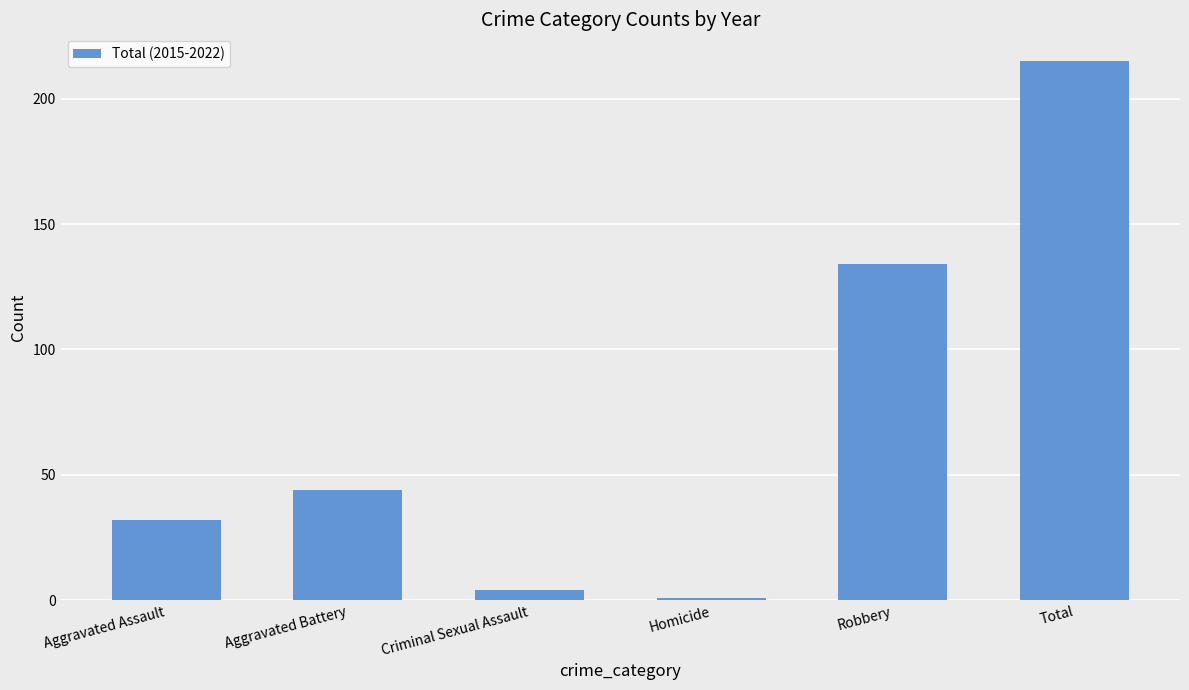

What value does the data have at Aggravated Battery?

44